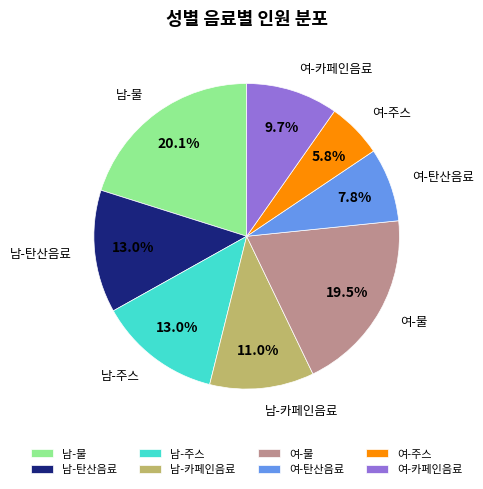

The 여-주스 slice represents 6% of the pie. True or false?

True